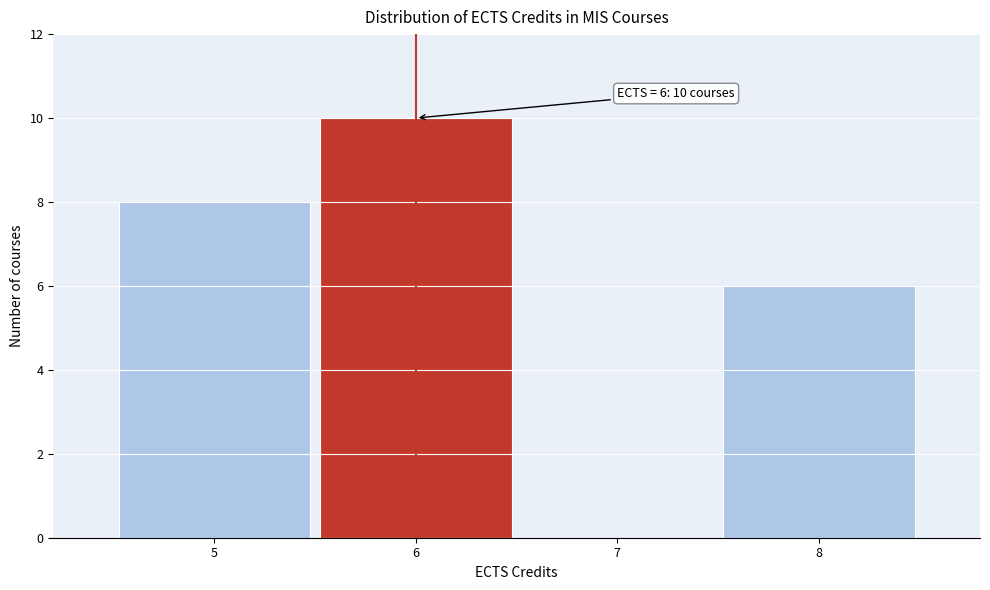

Which range on the x-axis has the tallest bar?

5.5 to 6.5